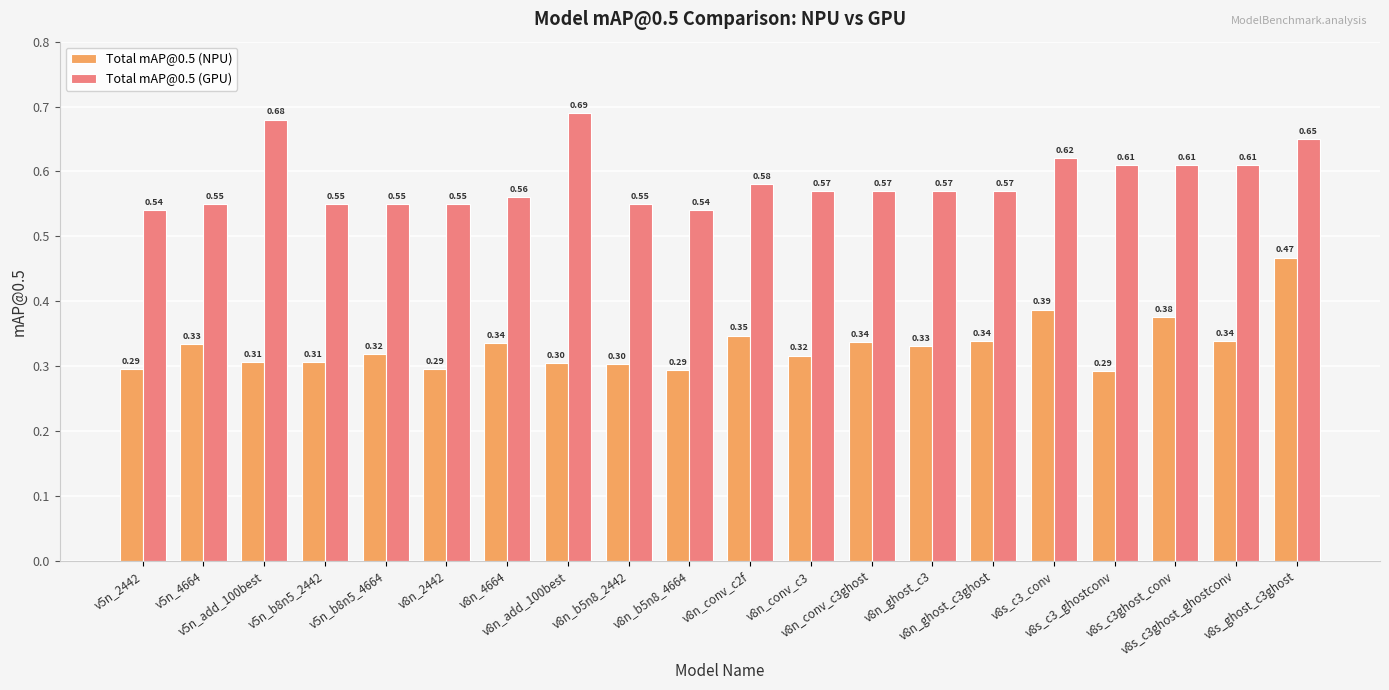

Count the number of categories in the chart.

20